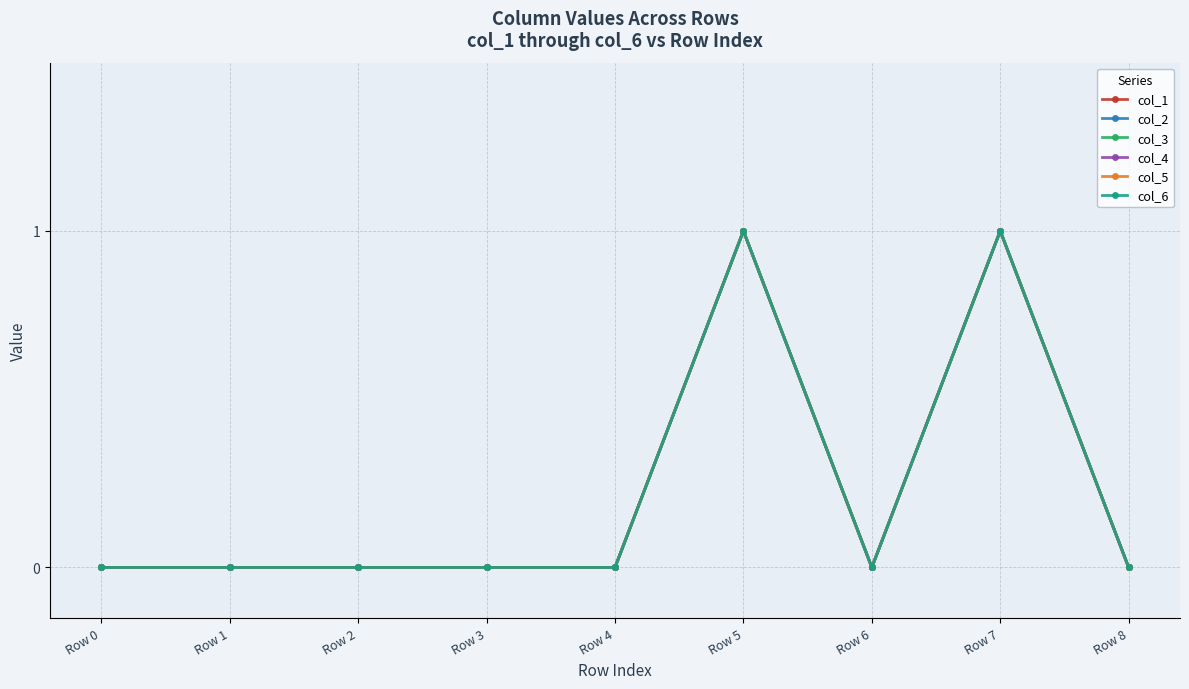

Does the chart have visible grid lines?

Yes